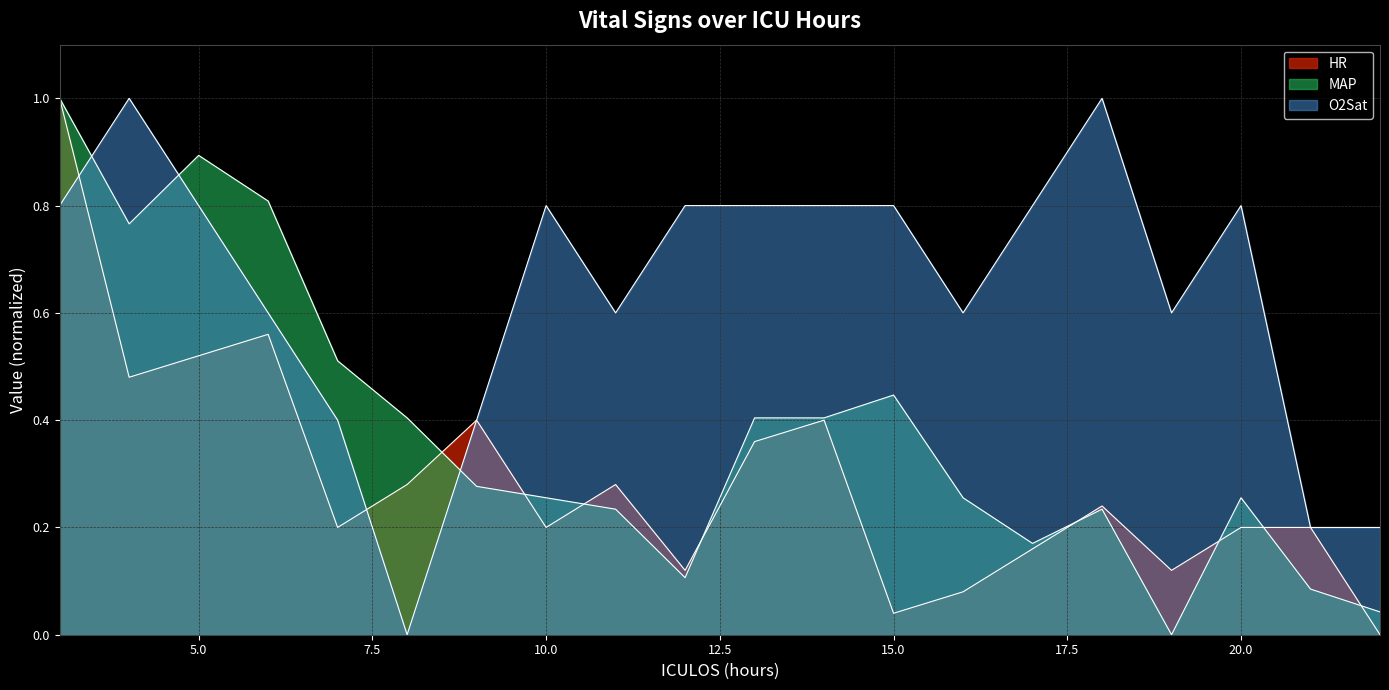

The value of O2Sat at 20 is 0.8. True or false?

True